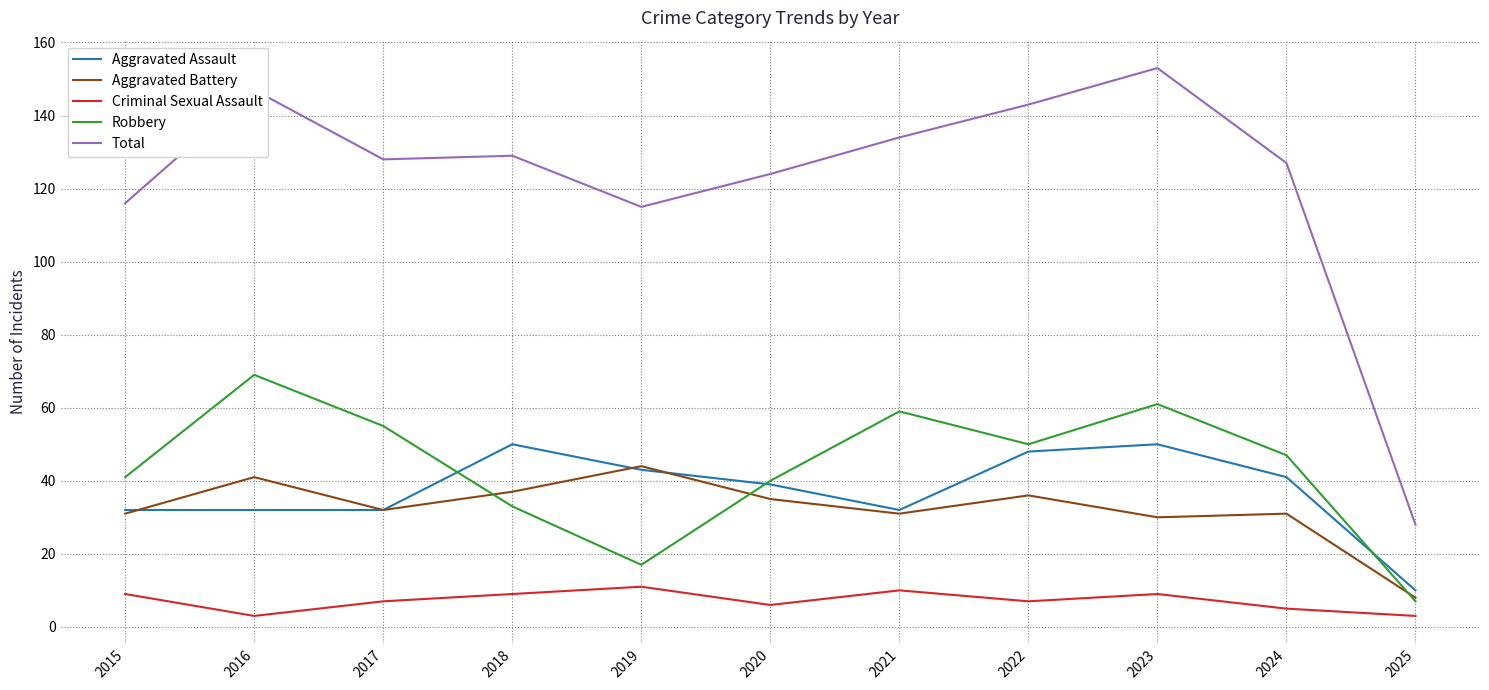

Where is Total nearest to the value 90?

2019